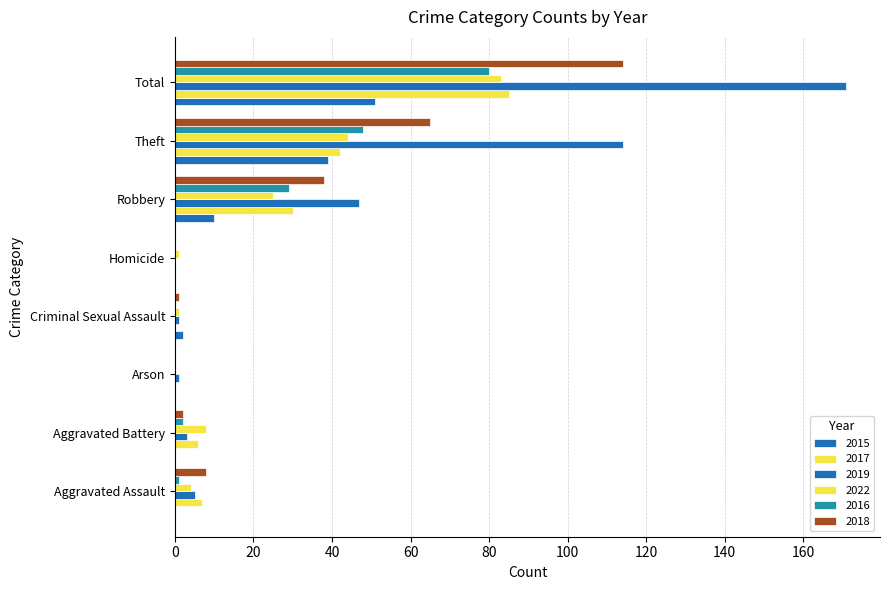

Rank the series at Criminal Sexual Assault from lowest to highest value.

2017, 2016, 2019, 2022, 2018, 2015